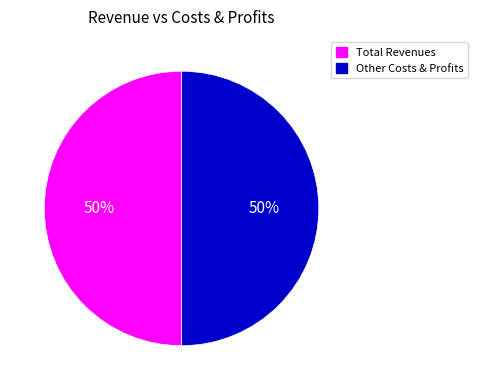

To the nearest percent, what is the average slice percentage?

50%